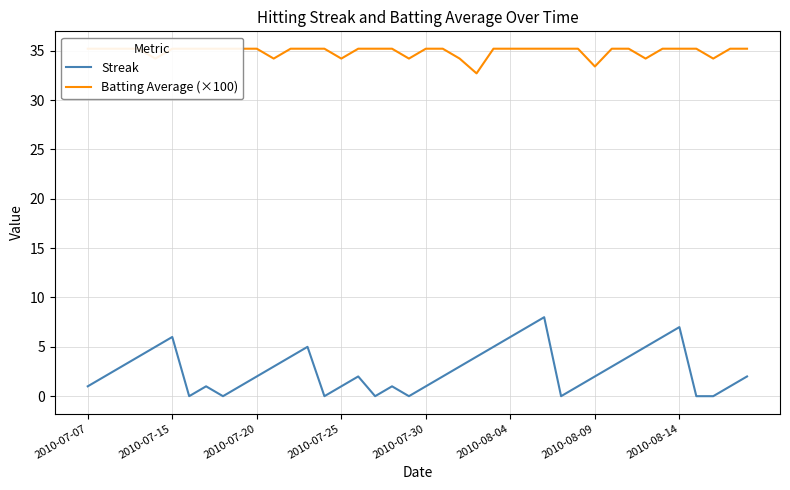

What is the average value of the Batting Average (×100) series?

34.9